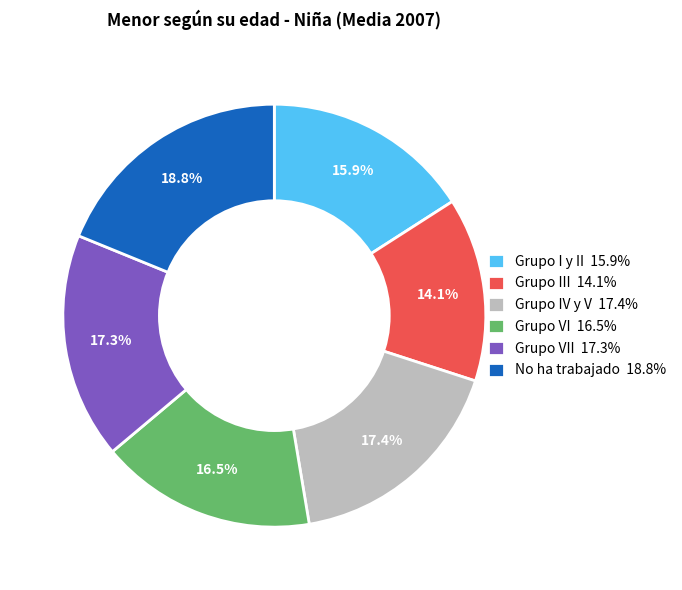

Which has a higher value, Grupo VI 16.5% or No ha trabajado 18.8%?

No ha trabajado 18.8%